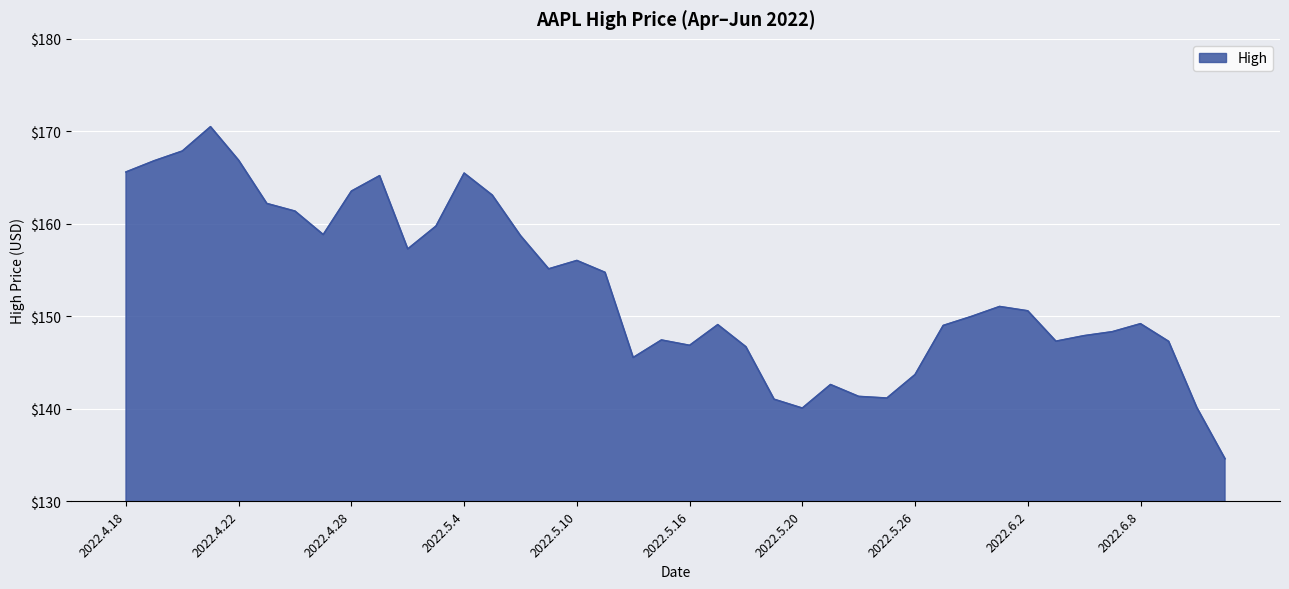

What is the greatest value displayed?

170.5